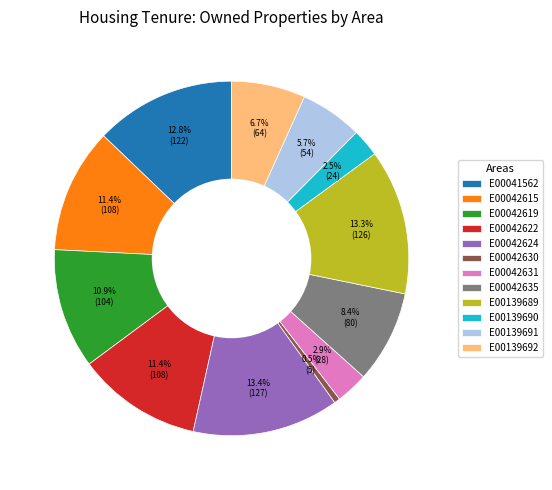

Is it true that E00042635 is 8% of the pie?

True